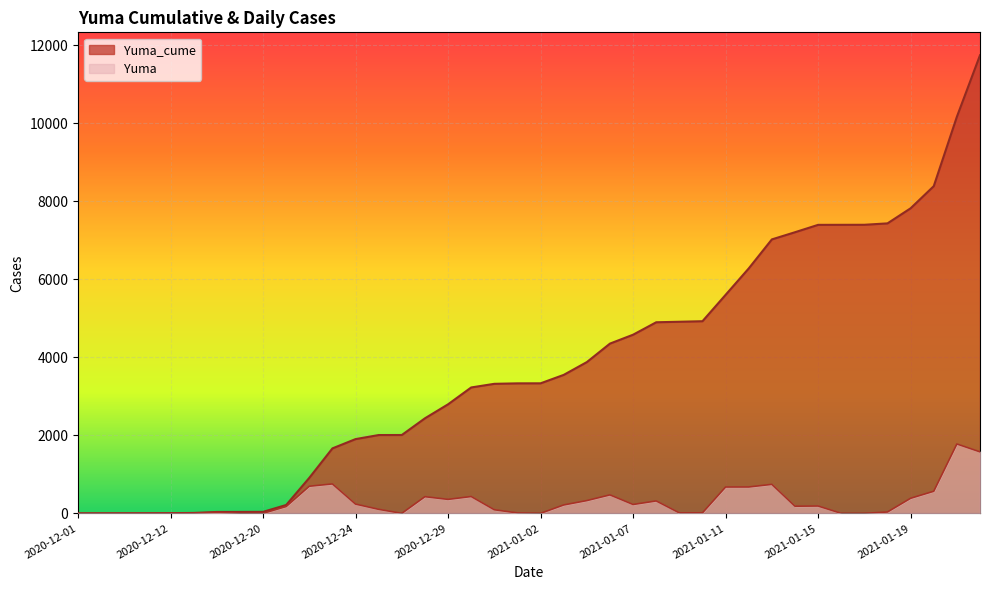

Is the value of Yuma at 2020-12-03 greater than the value of Yuma_cume at 2020-12-19?

No